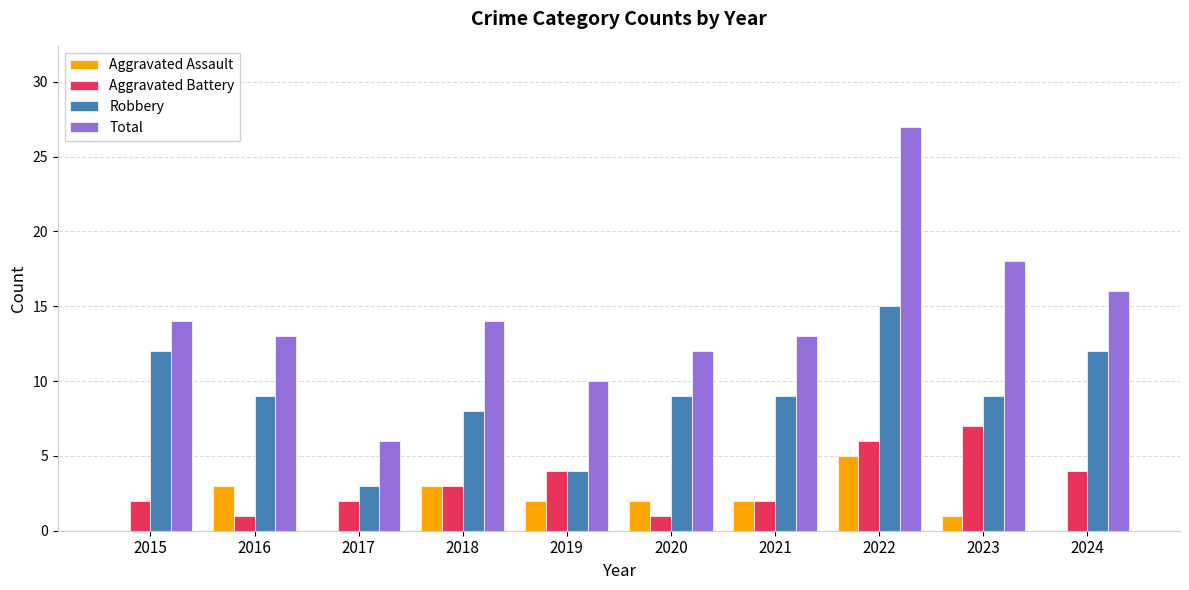

Is it true that Total equals 14 at 2018?

True